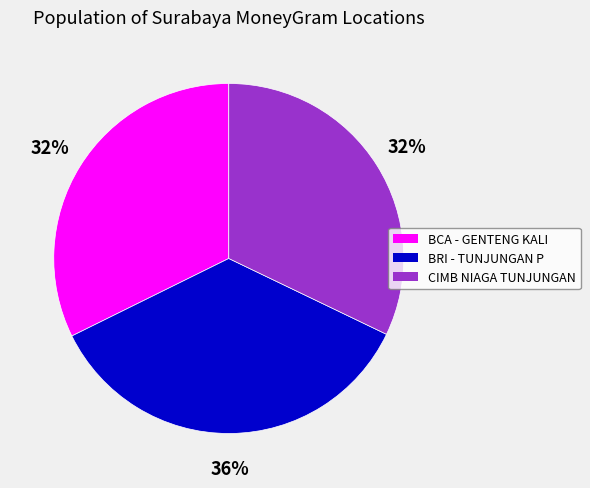

To the nearest percent, what is the average slice percentage?

33%